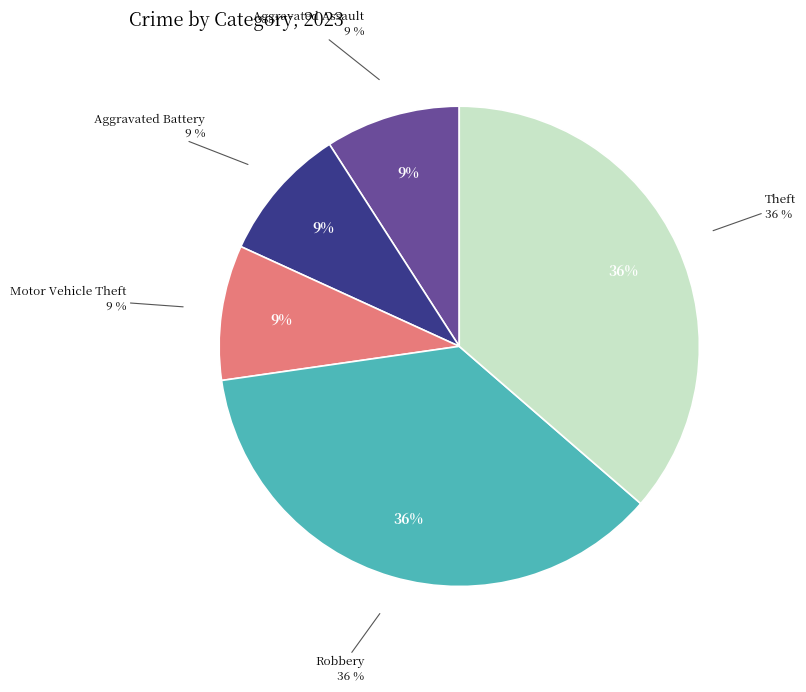

The Aggravated Battery slice represents 9% of the pie. True or false?

True